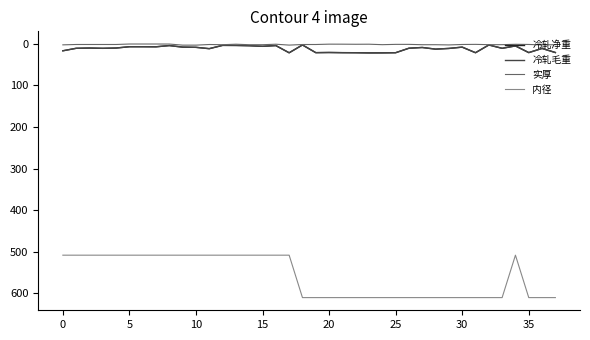

Which series has the largest total across all categories?

内径